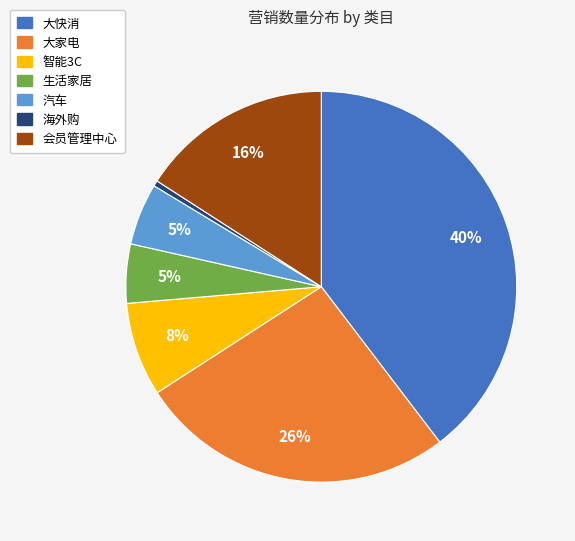

How many segments does this pie chart have?

7